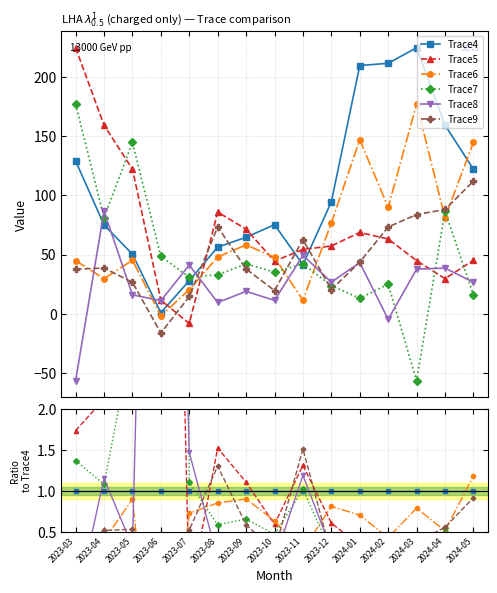

True or false: Trace6 has more than 0 interior local peaks.

True